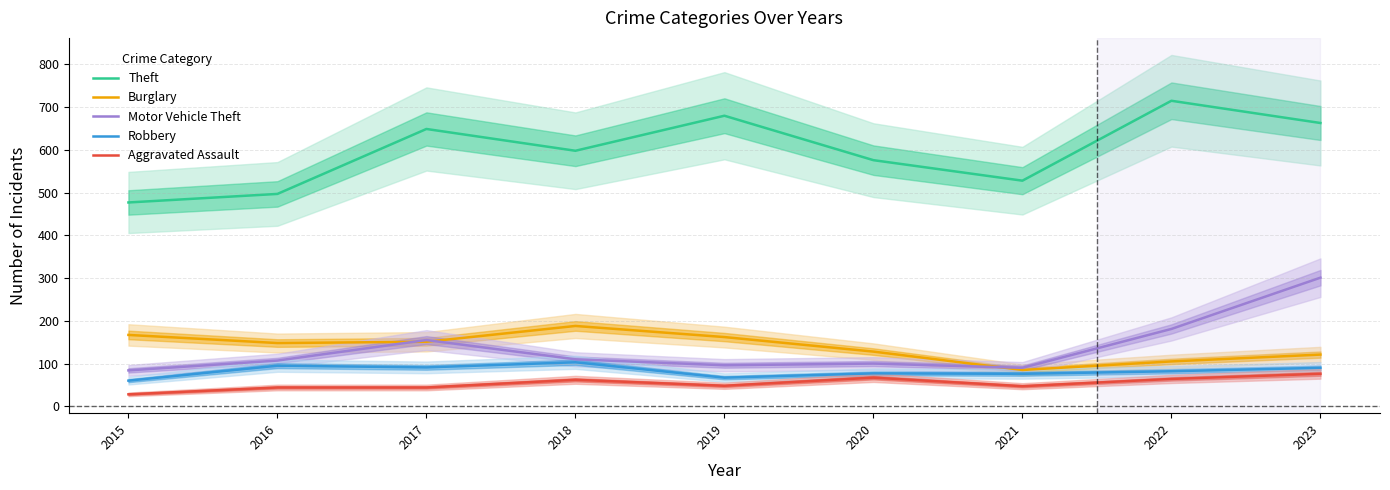

Which label corresponds to the largest value in the chart?

2022